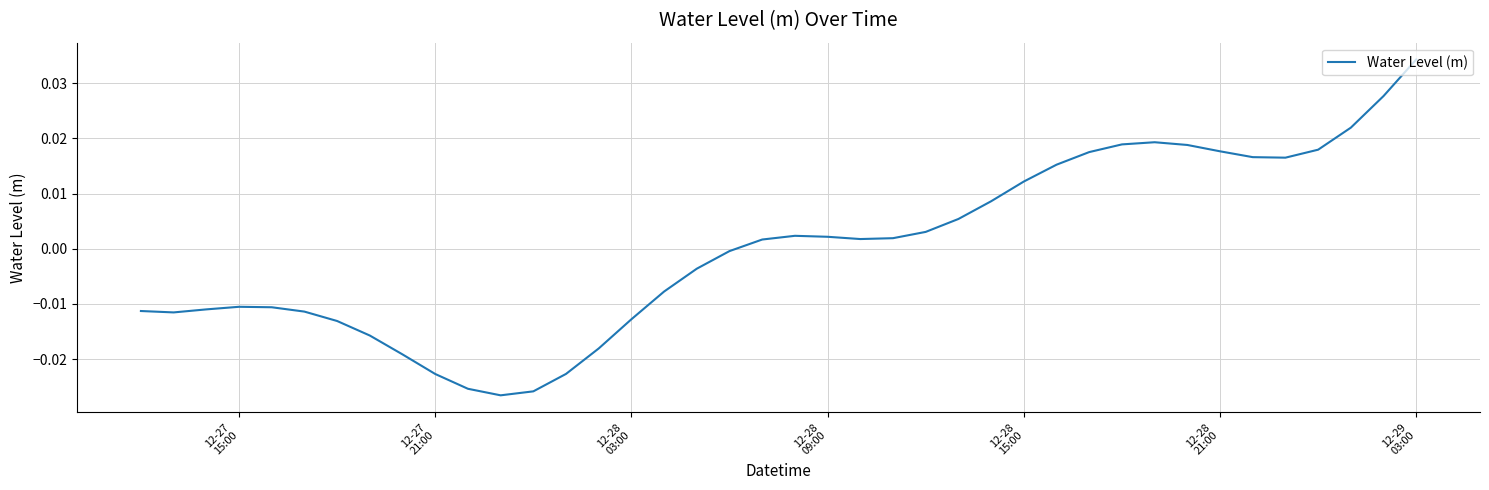

What is the difference between the maximum and minimum values?

0.1